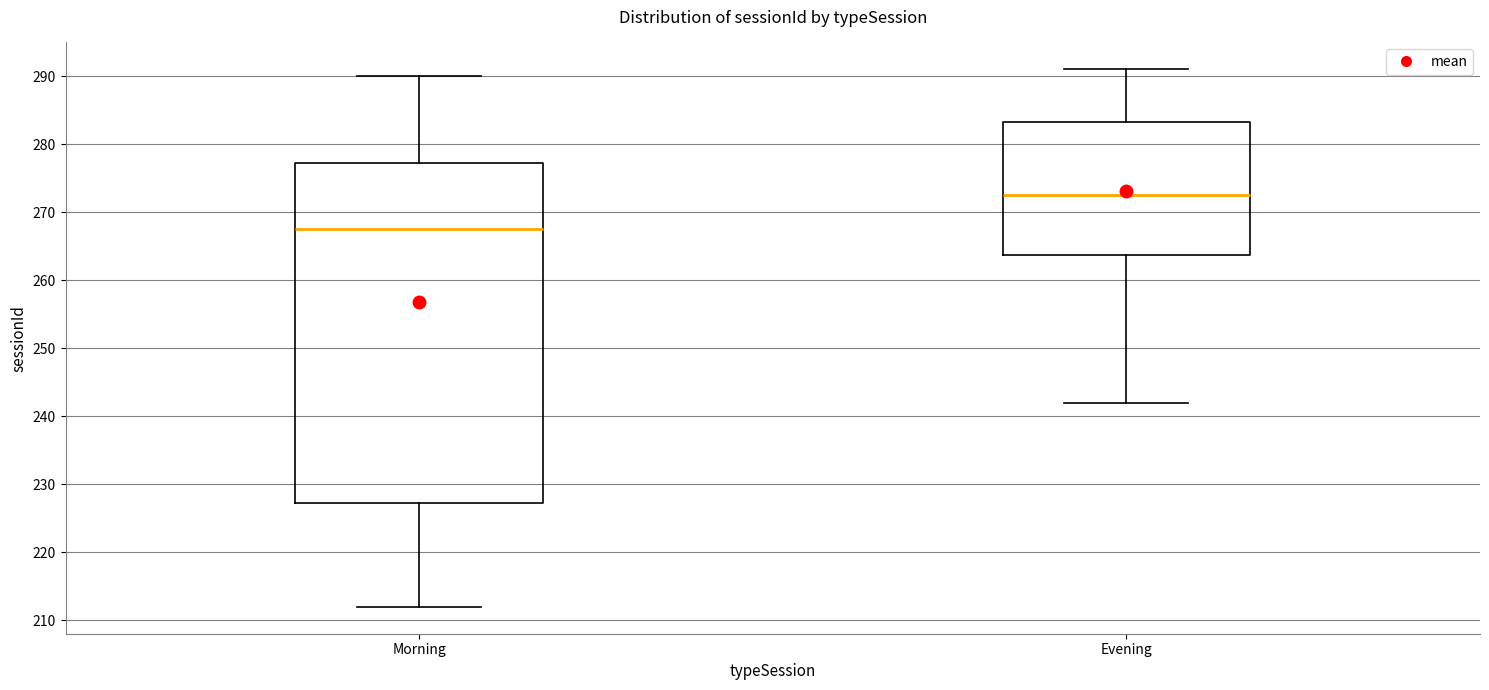

Which box has the lowest median line?

Morning